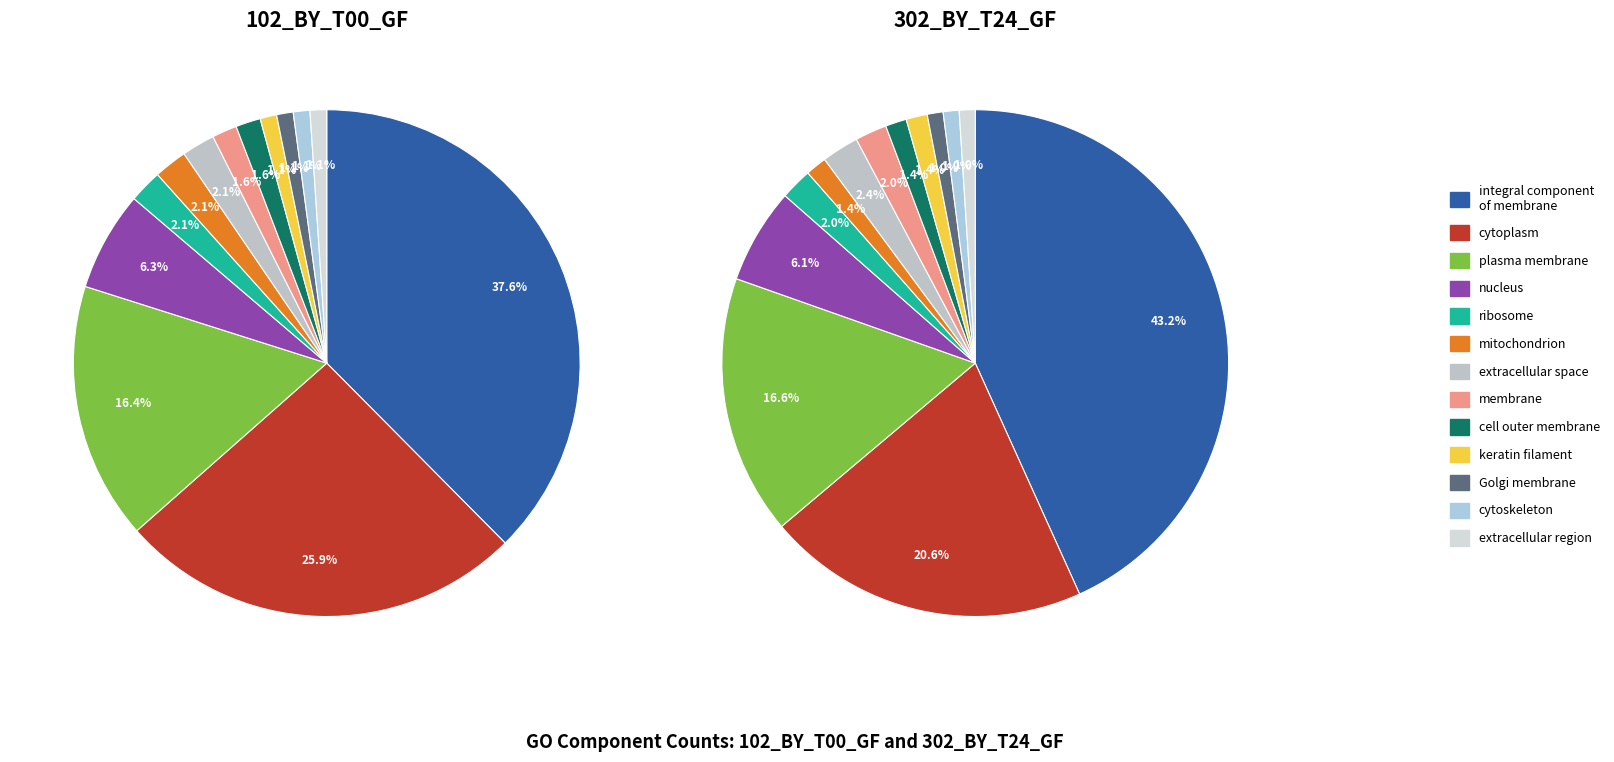

How many slices are in this pie chart?

13